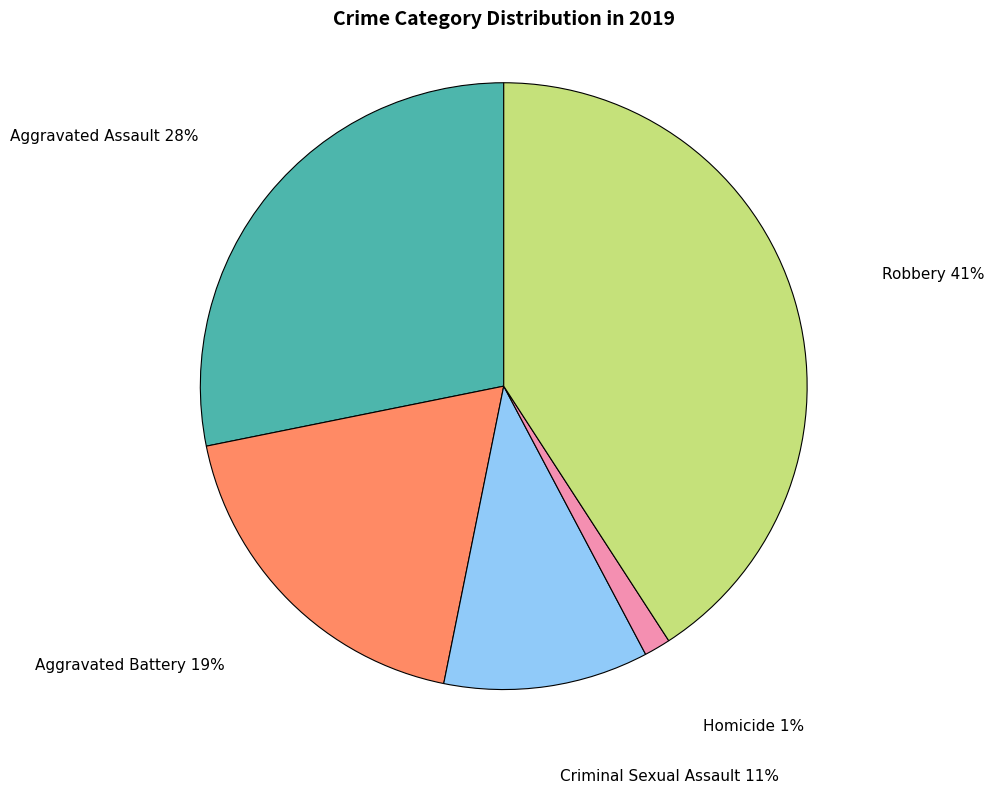

Count the number of slices in the pie.

5